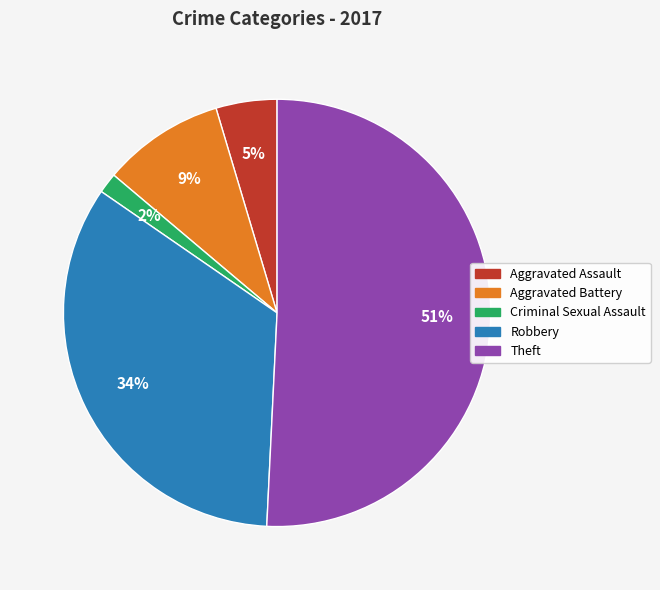

How many segments does this pie chart have?

5